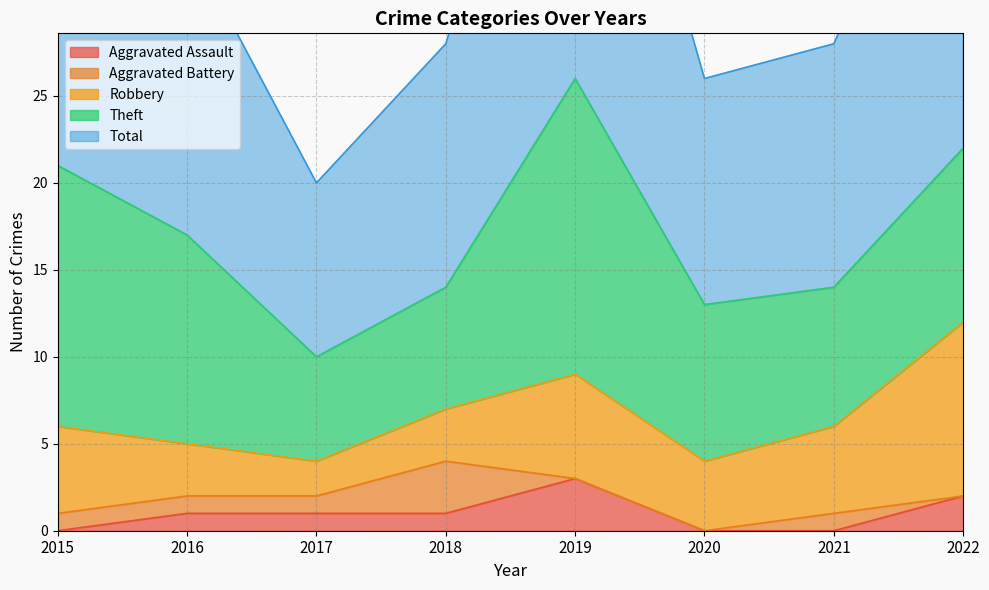

Read the Theft value at 2015, to the nearest 5.

15